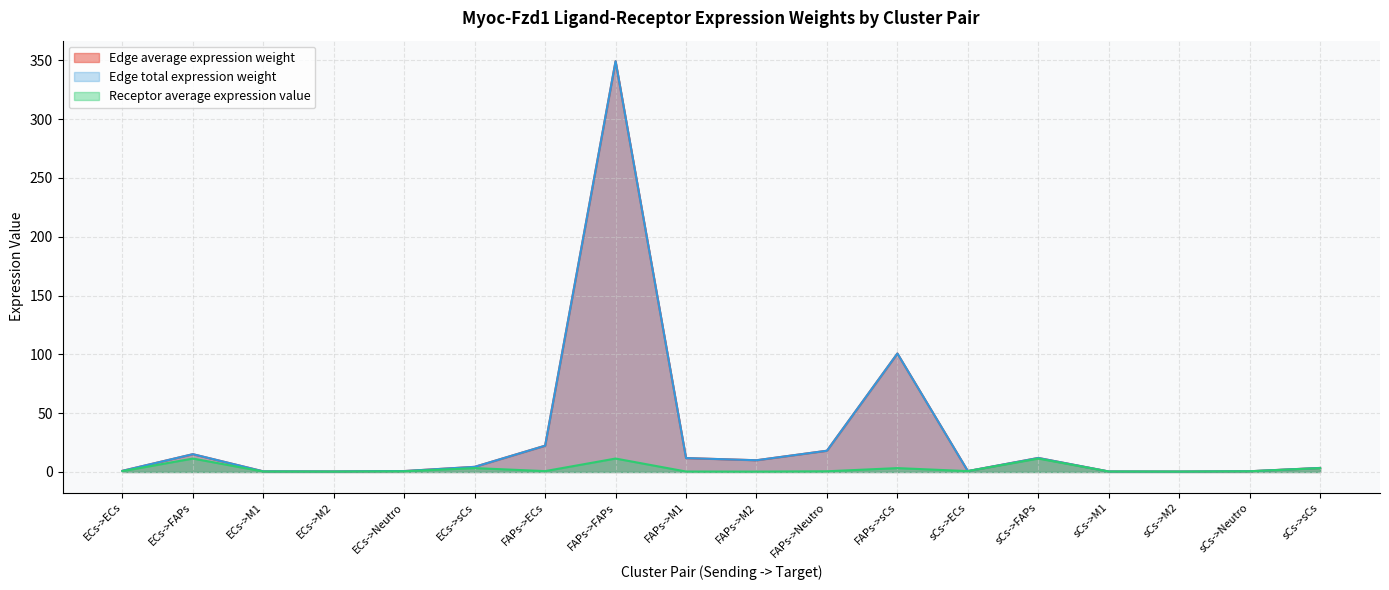

True or false: Receptor average expression value has a value of 3.3 at sCs->sCs.

True